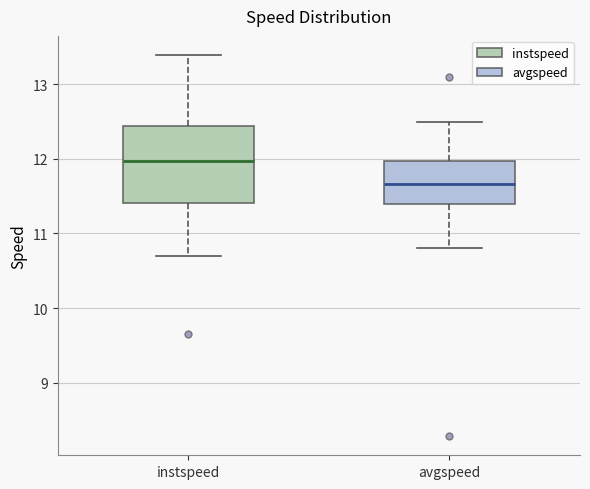

Reading left to right, transcribe this box plot: for each box, give where its median line is, the range the box spans, and where its two whiskers end, as read against the y-axis. The values are not printed on the chart, so give them approximately, as read against the axis.

instspeed: median 12.0, box 11.4 to 12.4, whiskers 10.7 to 13.4
avgspeed: median 11.7, box 11.4 to 12.0, whiskers 10.8 to 12.5